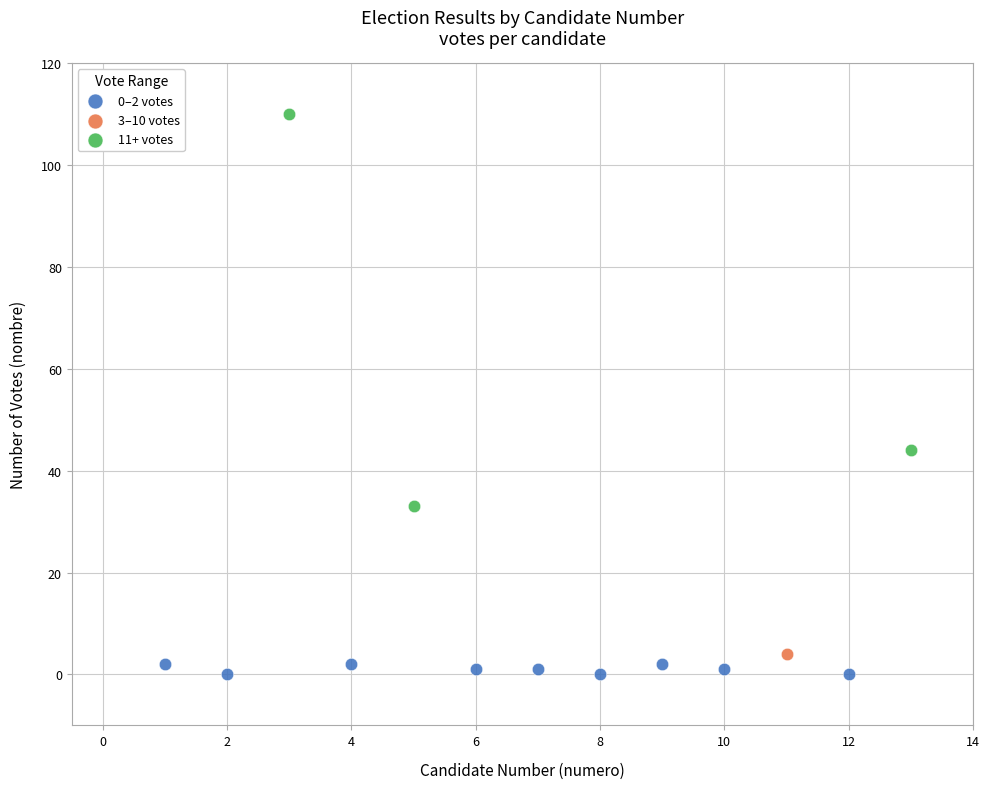

Which series reaches the maximum Y coordinate?

11+ votes